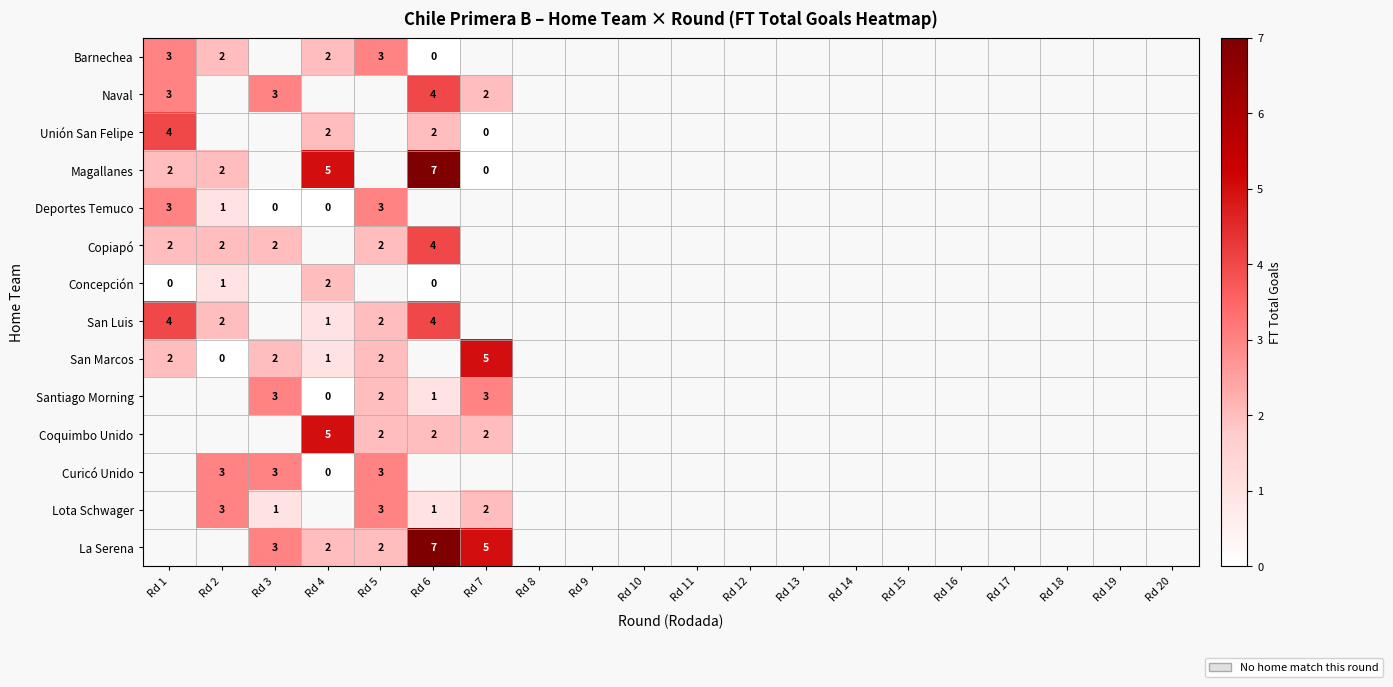

What is the greatest value displayed?

7.0